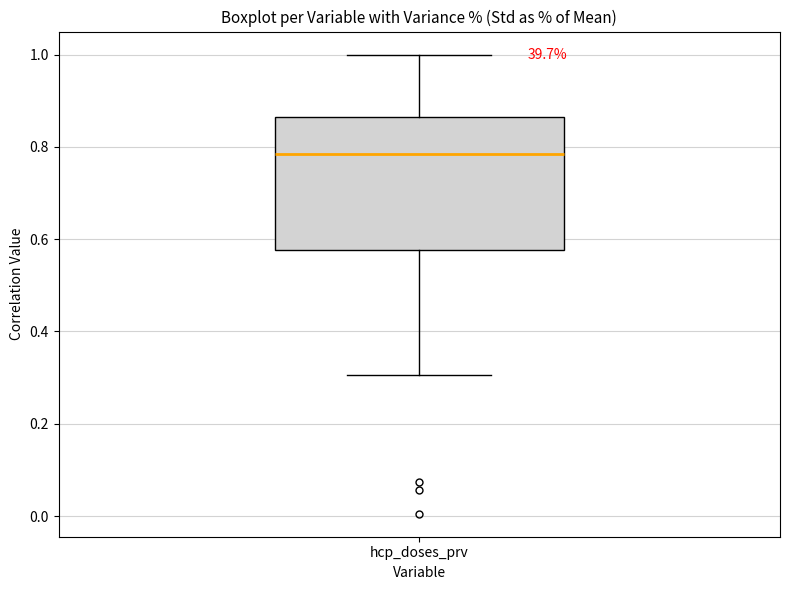

Read this box plot against the y-axis: the position of the median line, the range covered by the box, and the ends of both whiskers. The values are not printed on the chart, so give them approximately, as read against the axis.

median 0.78, box 0.58 to 0.86, whiskers 0.30 to 1.00